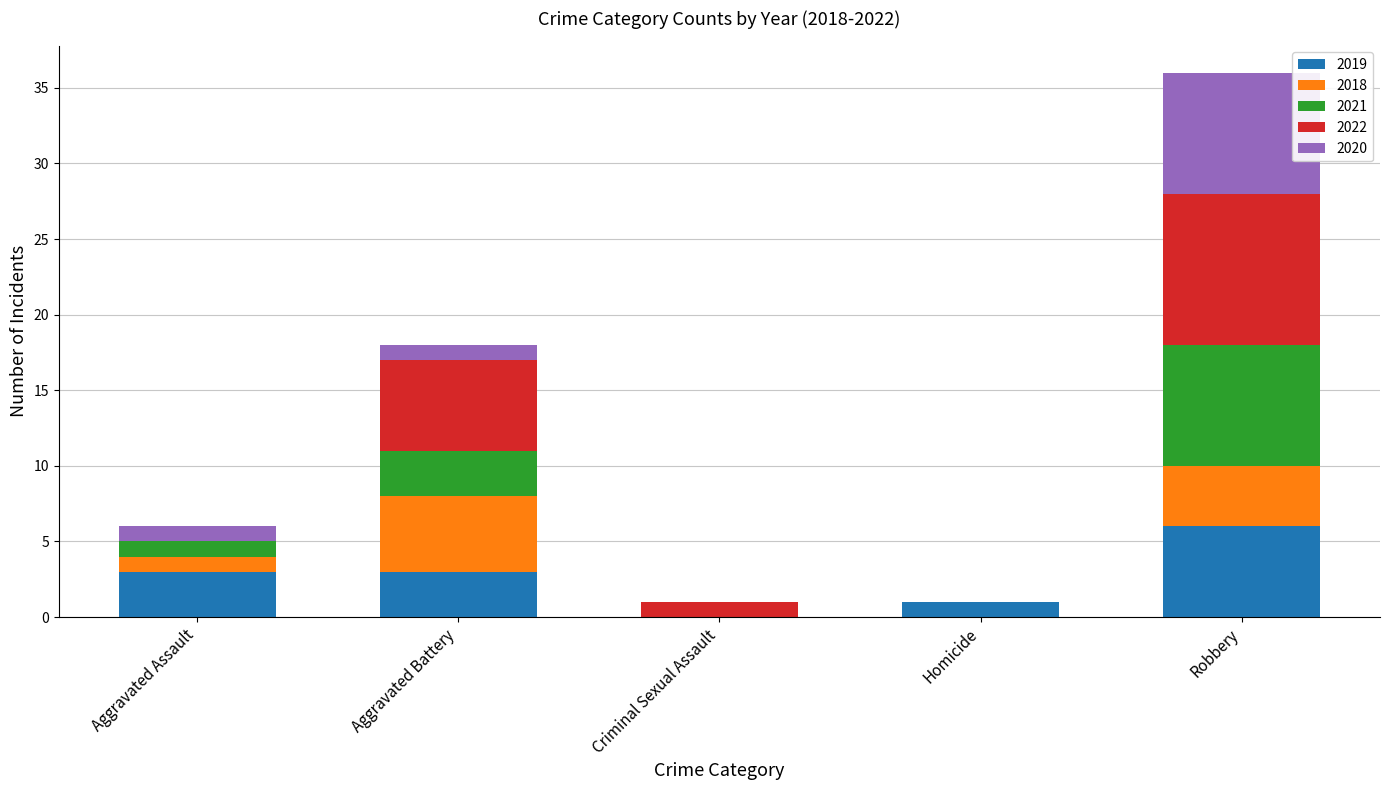

What is the total value across all series at Aggravated Battery?

18